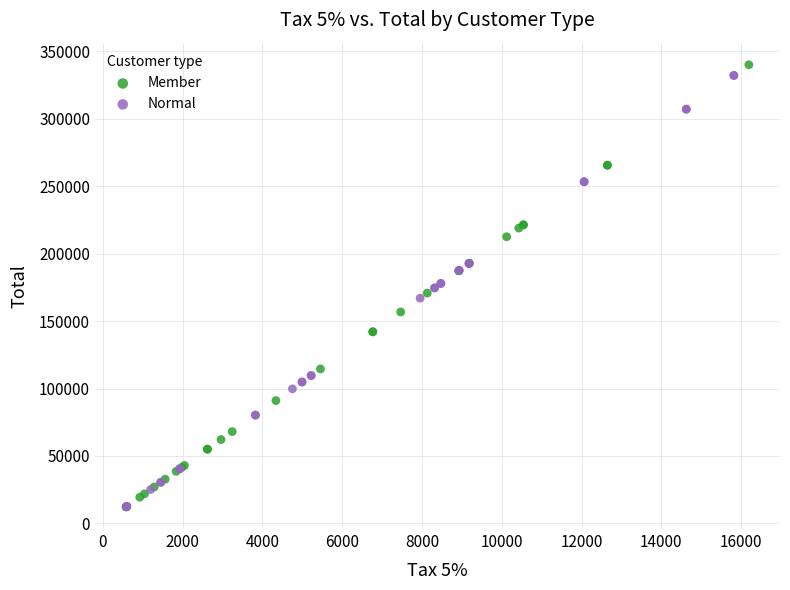

What are all the series names shown in the legend?

Member, Normal